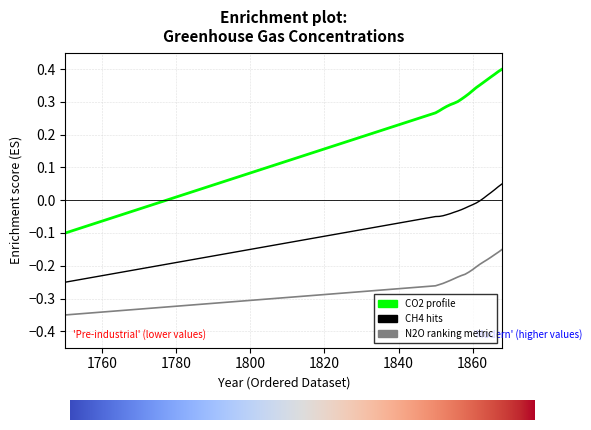

How many lines are shown in the chart?

3